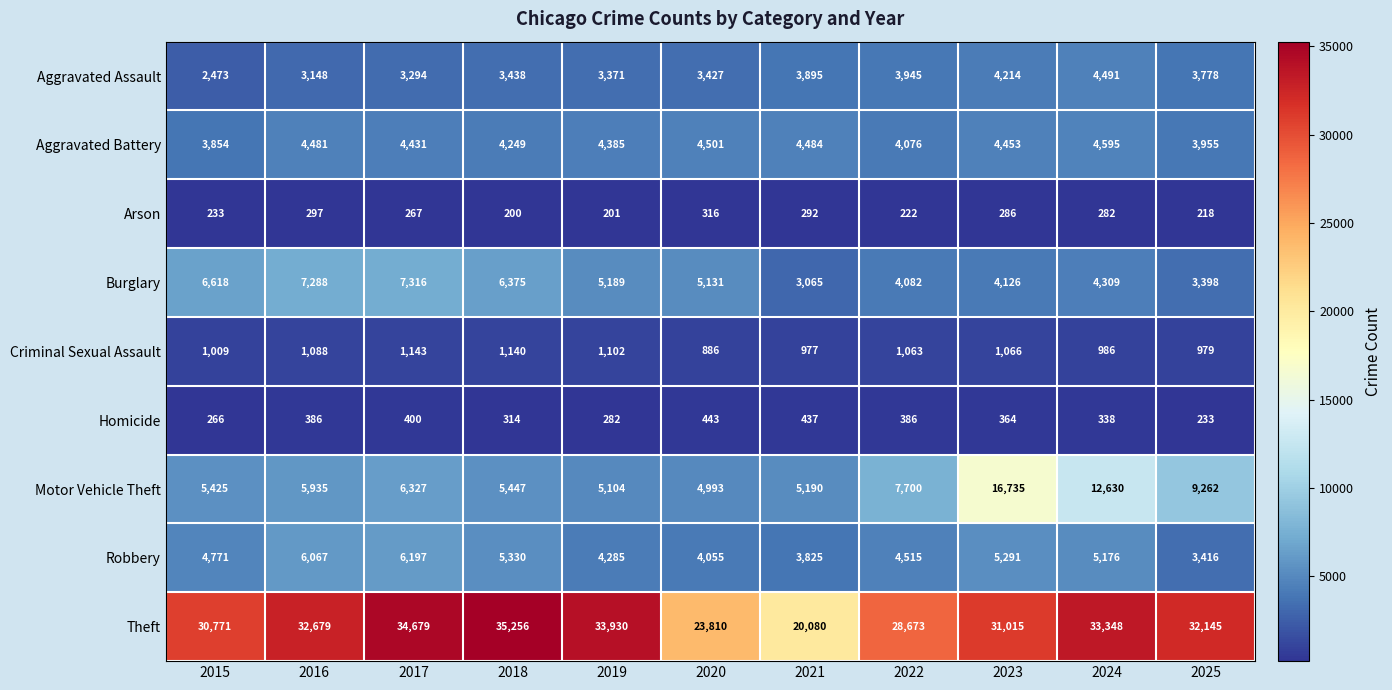

What is the average value of the Robbery series?

4812